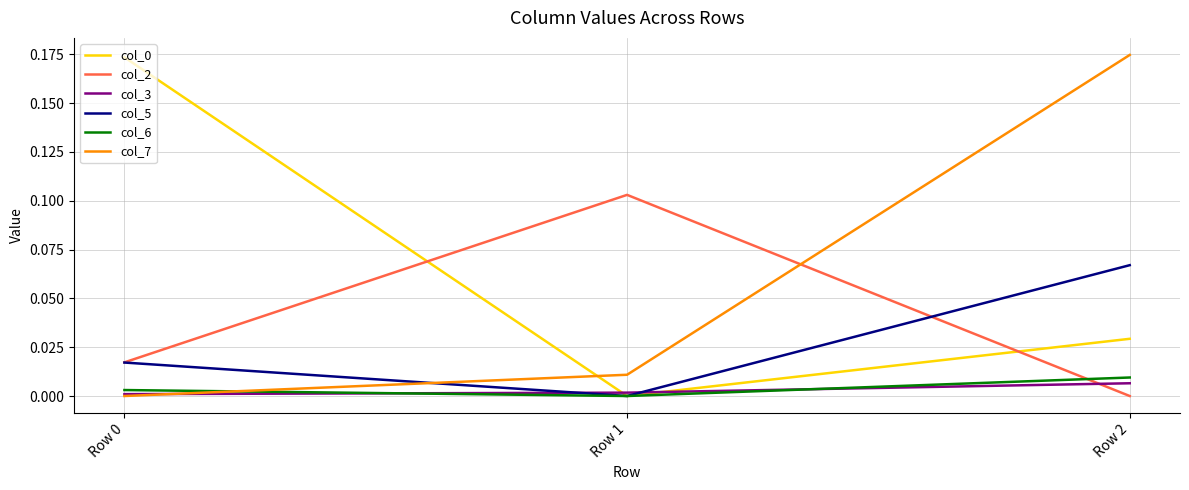

At which category is the sum across all series the highest?

Row 2